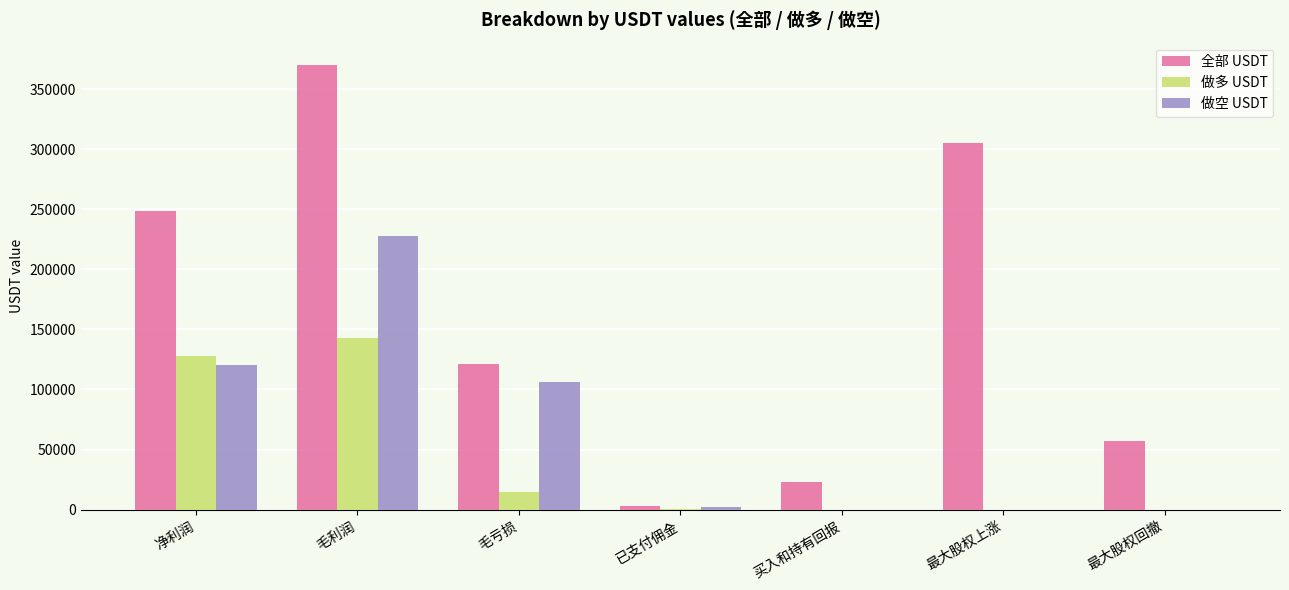

What is the sum of all 全部 USDT values?

1128715.9